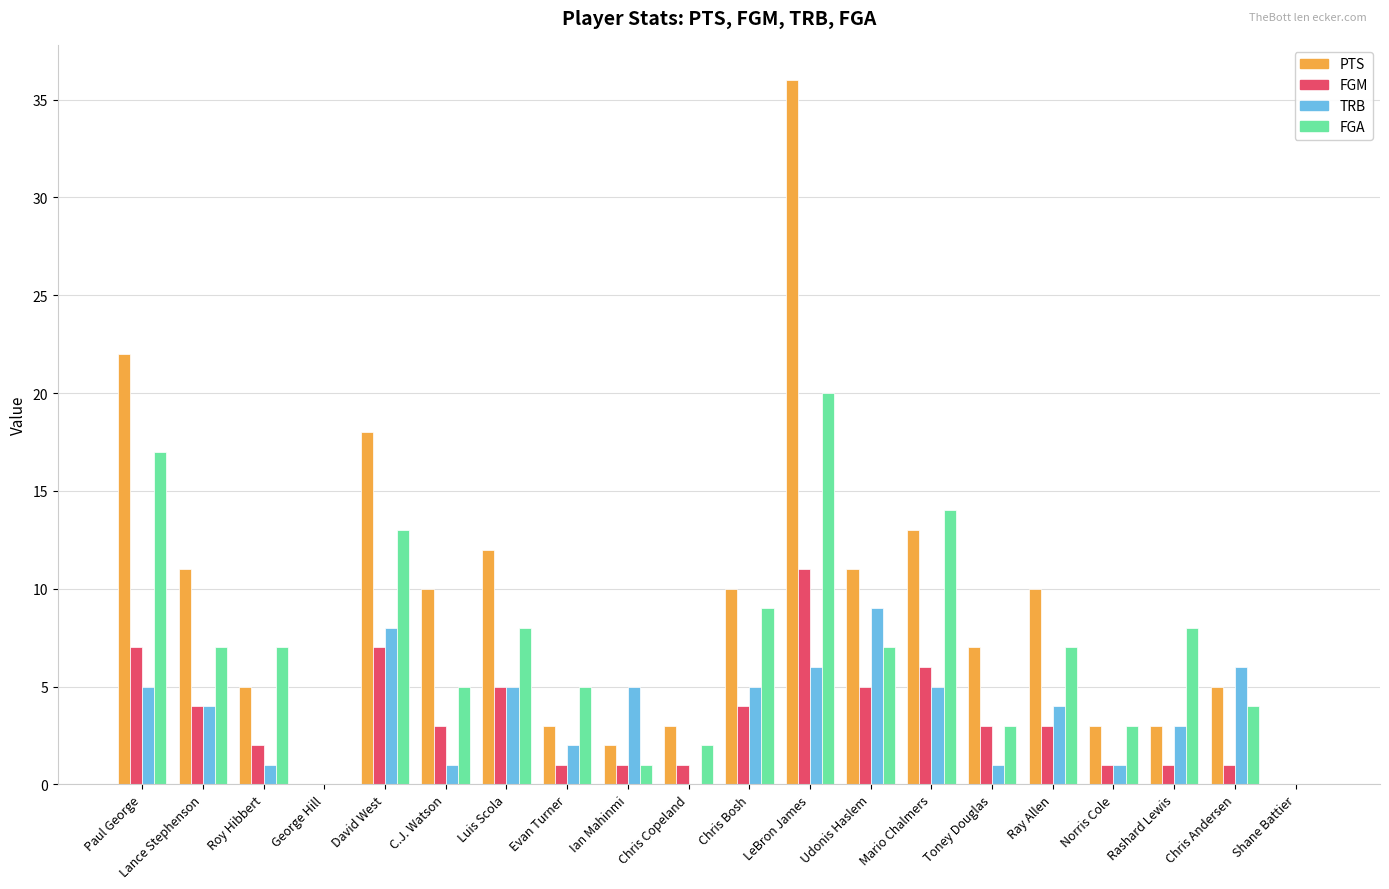

The value of FGA at Udonis Haslem is 4. True or false?

False